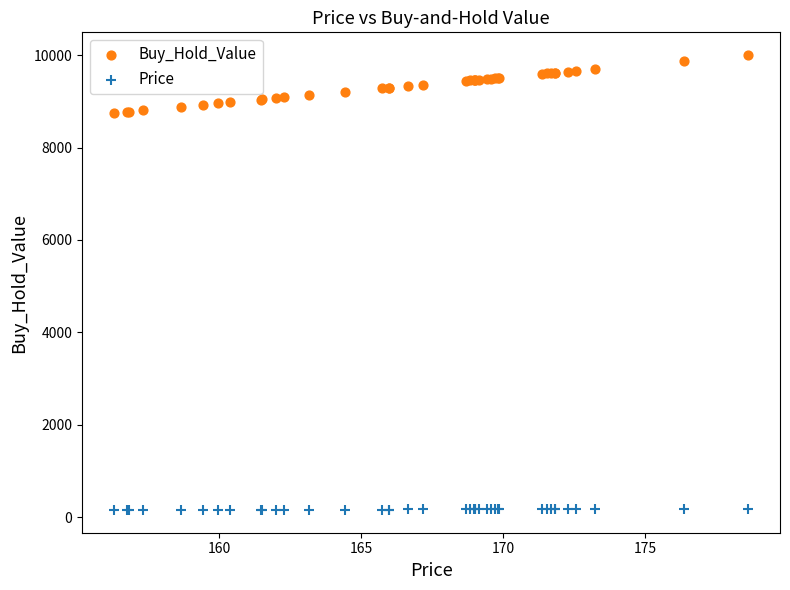

Which series reaches the maximum Y coordinate?

Buy_Hold_Value